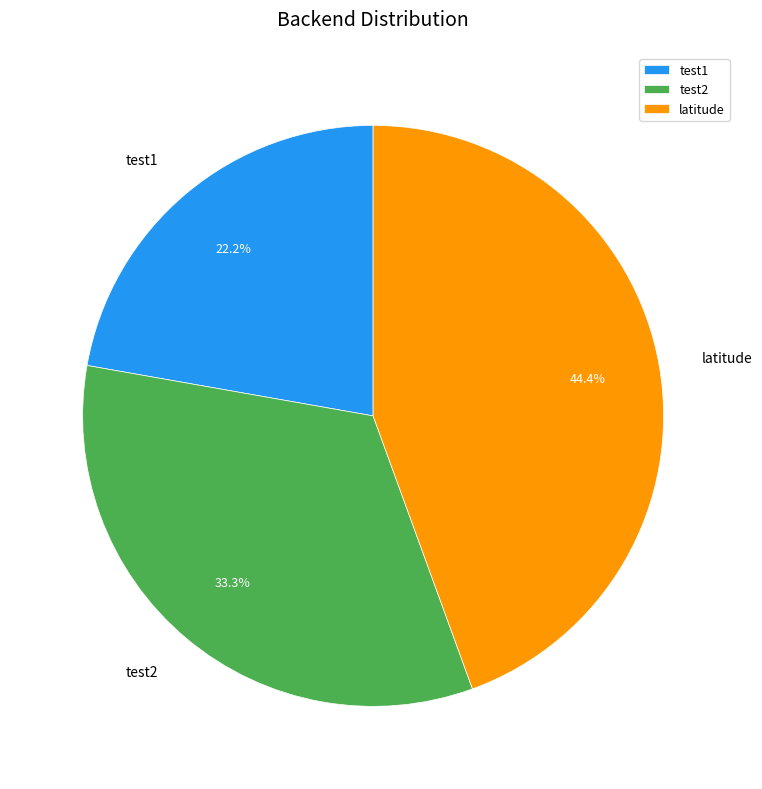

What percentage is the latitude slice, to the nearest percent?

44%